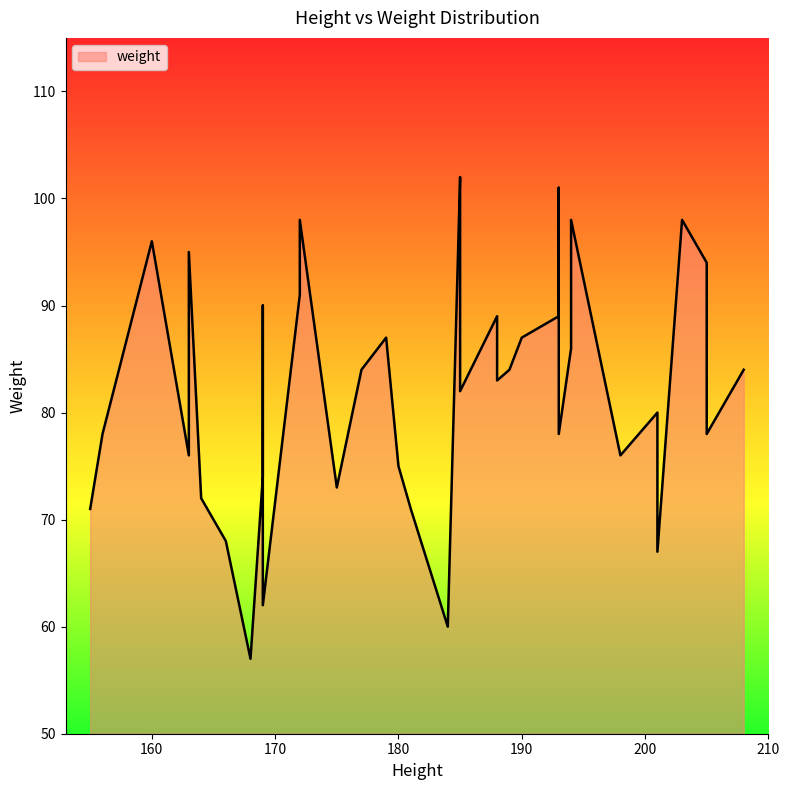

What is the change in value from 155 to 156?

+7